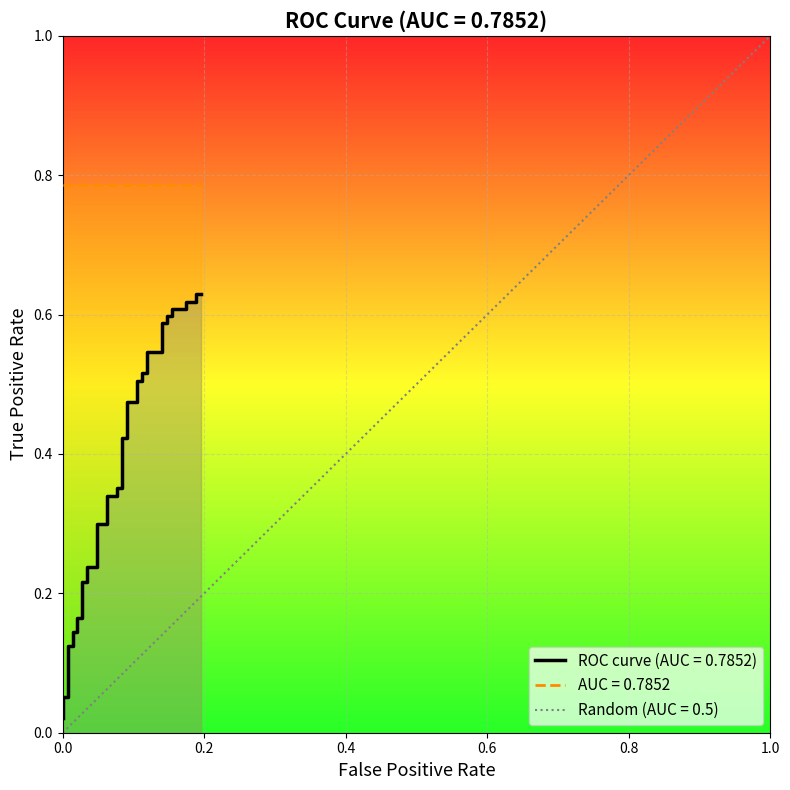

What is the maximum value shown in the chart?

0.6